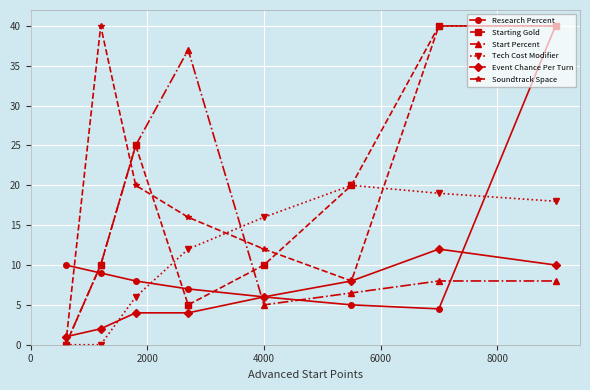

Reading left to right, list all the values displayed in this chart.

Research Percent: 10.0	9.0	8.0	7.0	6.0	5.0	4.5	40.0
Starting Gold: 0.0	10.0	25.0	5.0	10.0	20.0	40.0	40.0
Start Percent: 0.0	10.0	25.0	37.0	5.0	6.5	8.0	8.0
Tech Cost Modifier: 0.0	0.0	6.0	12.0	16.0	20.0	19.0	18.0
Event Chance Per Turn: 1.0	2.0	4.0	4.0	6.0	8.0	12.0	10.0
Soundtrack Space: 0.0	40.0	20.0	16.0	12.0	8.0	40.0	40.0